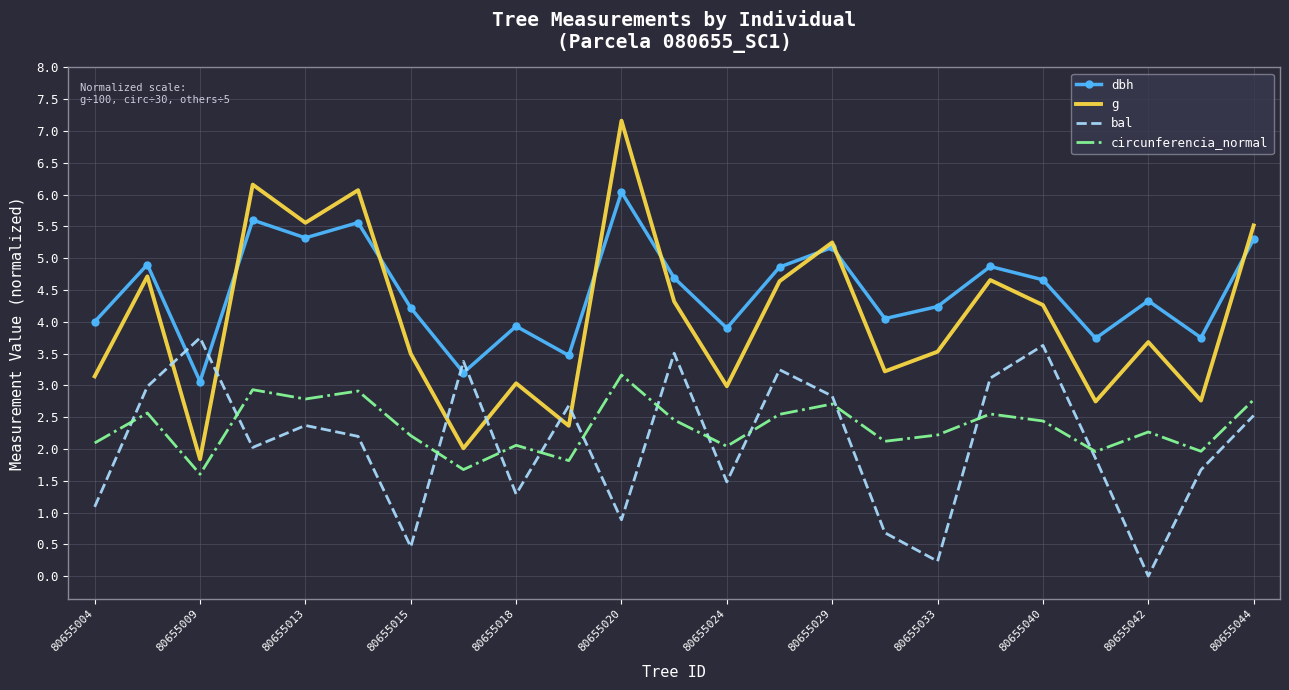

Which series has the largest total across all categories?

dbh